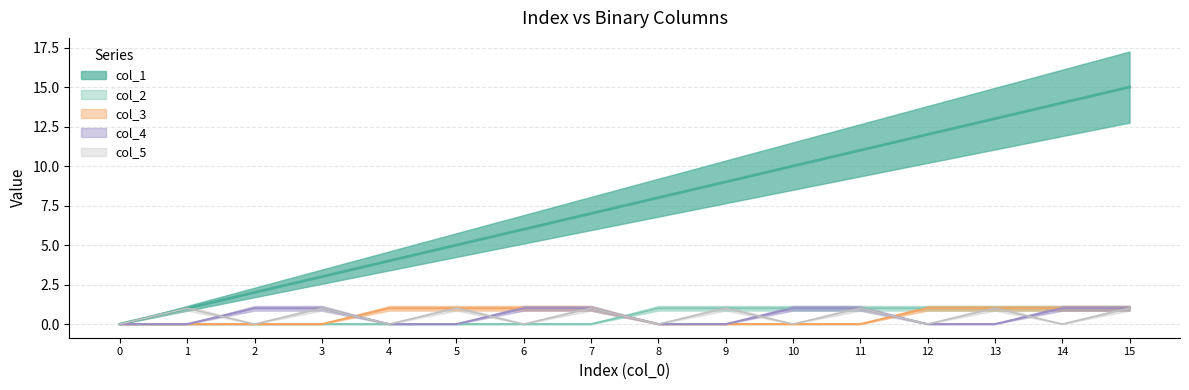

After their last crossing, which series has the higher values: col_5 or col_4?

col_4